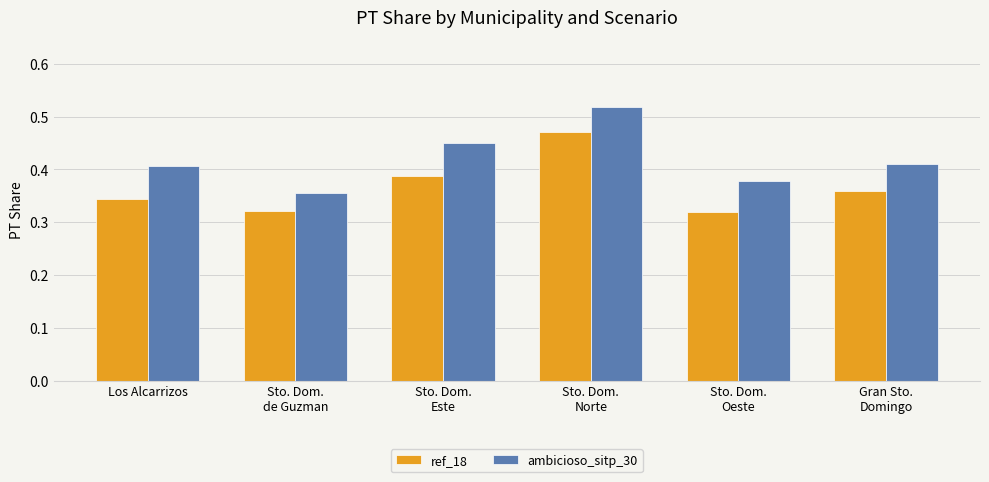

True or false: ambicioso_sitp_30 has a value of 0.1 at Sto. Dom.
de Guzman.

False